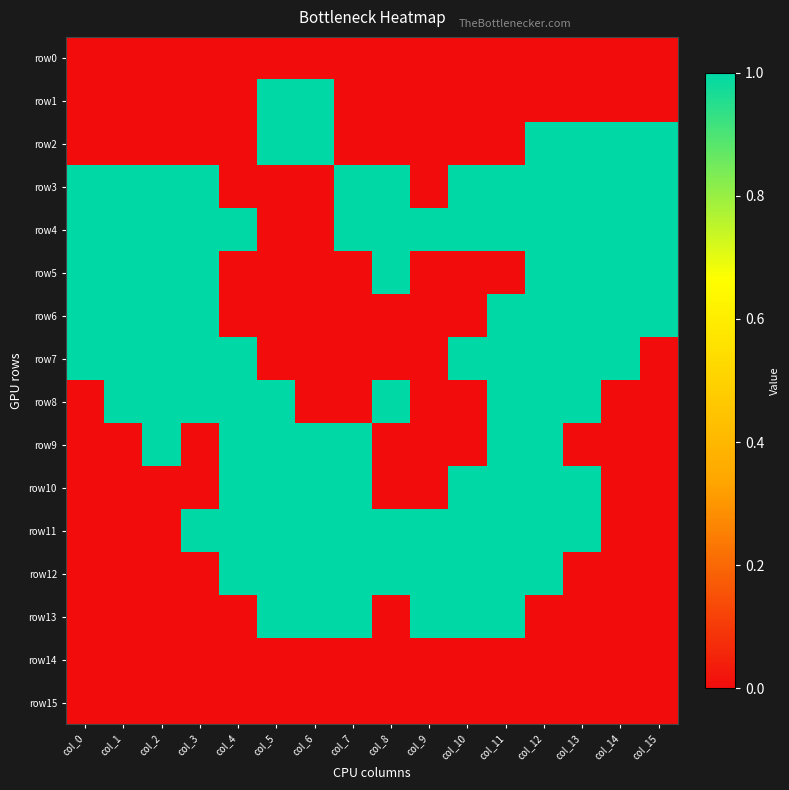

Between col_15 and col_1, which is larger?

col_15